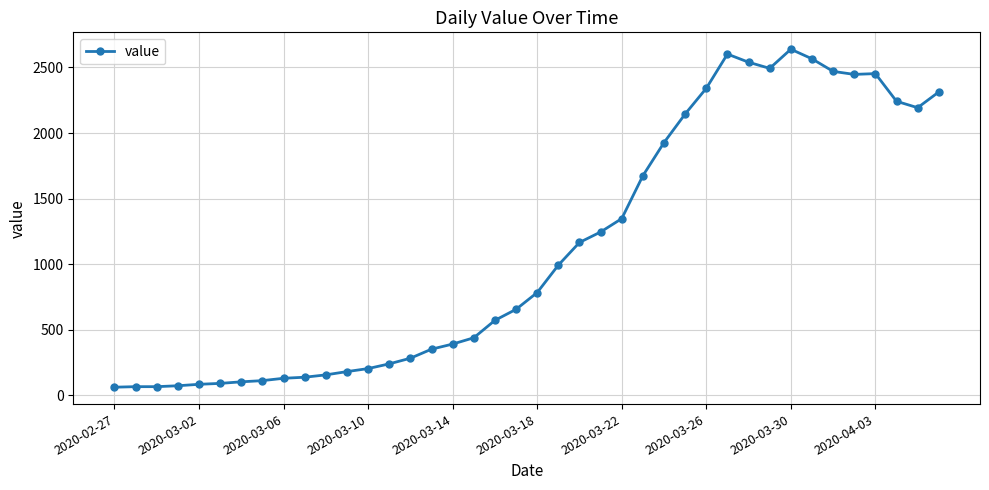

What is the sum of all values?

44956